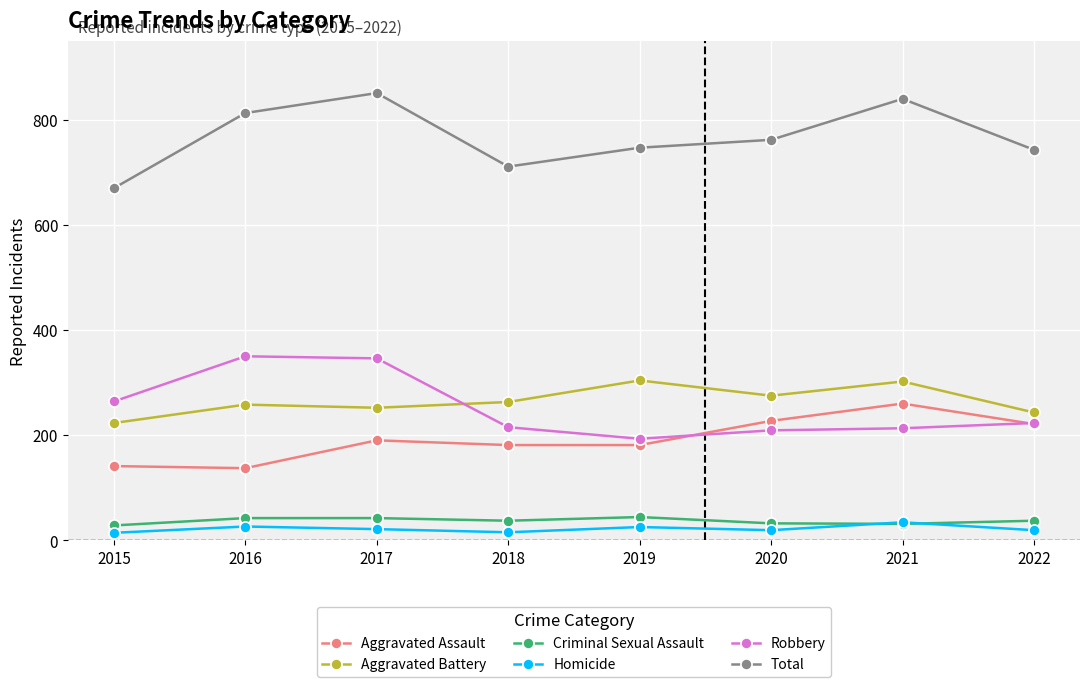

True or false: Robbery has a value of 213 at 2021.

True